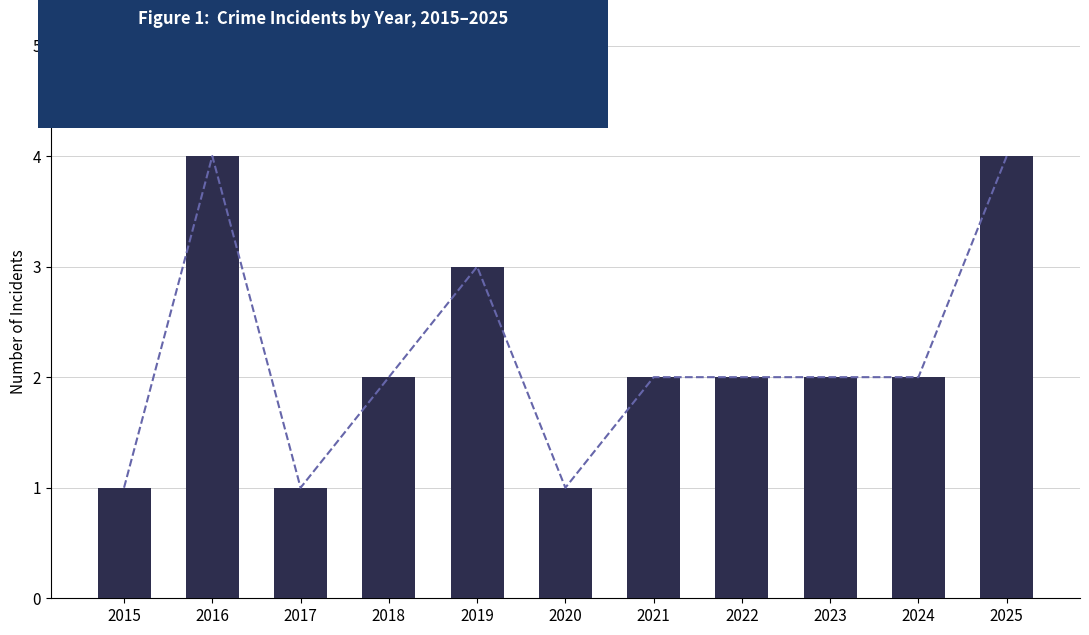

Approximately how many times larger is the value at 2018 compared to 2022?

1.0